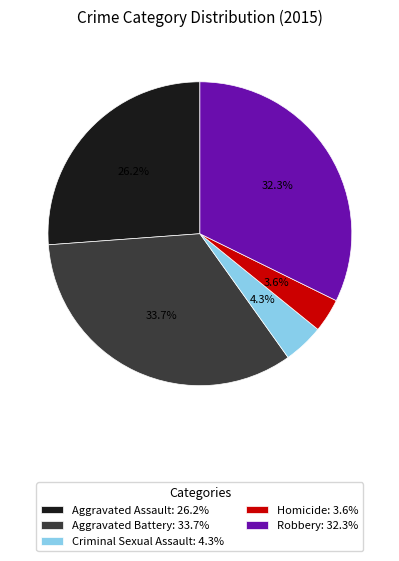

What percentage is the Aggravated Battery slice, to the nearest percent?

34%